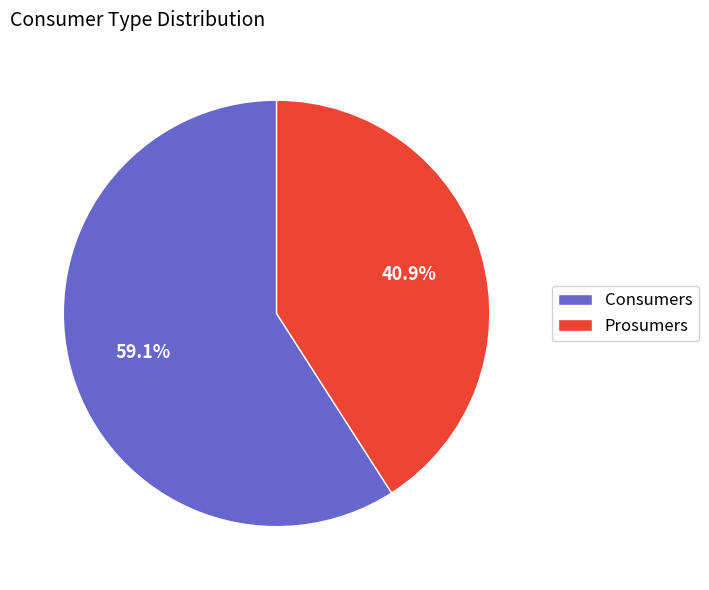

The Prosumers slice represents 41% of the pie. True or false?

True